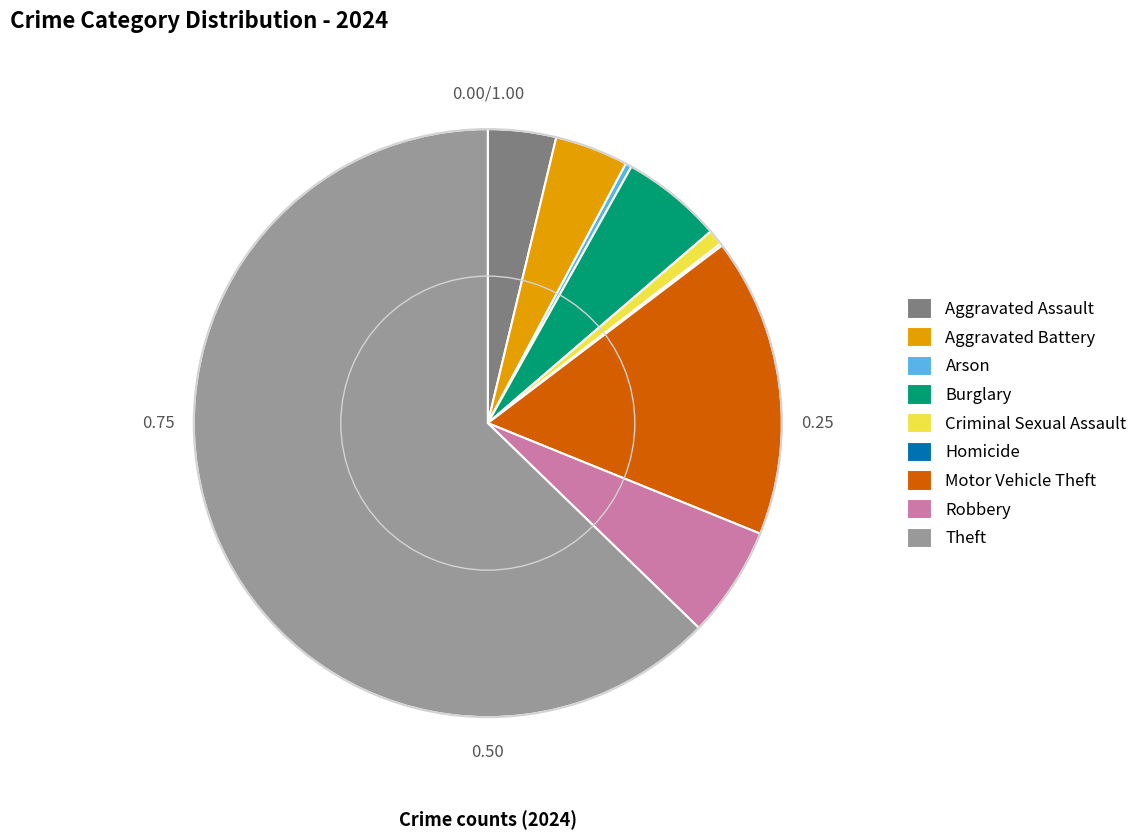

Which has a higher value, Criminal Sexual Assault or Robbery?

Robbery